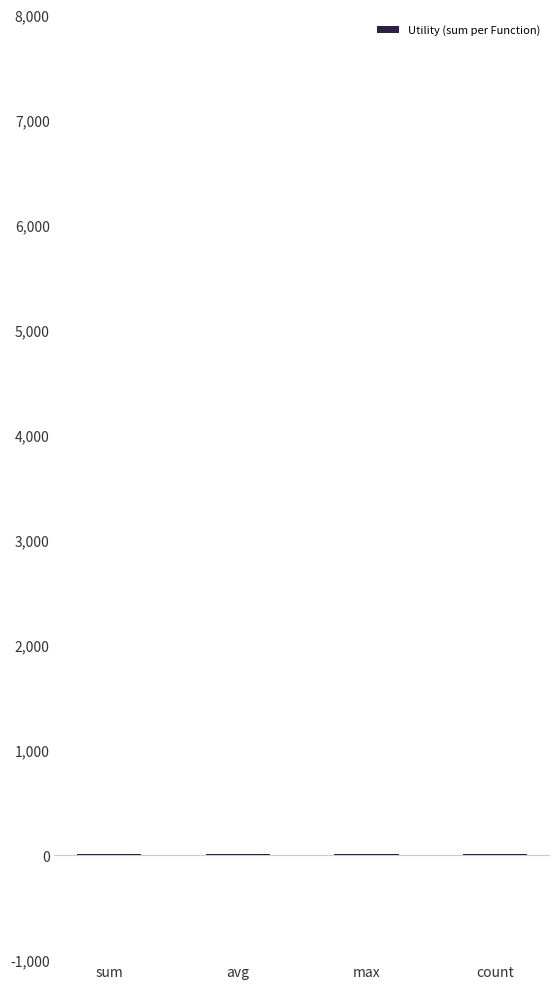

Reading left to right, extract all data points from this chart.

sum=11.3	avg=11.3	max=11.1	count=11.3